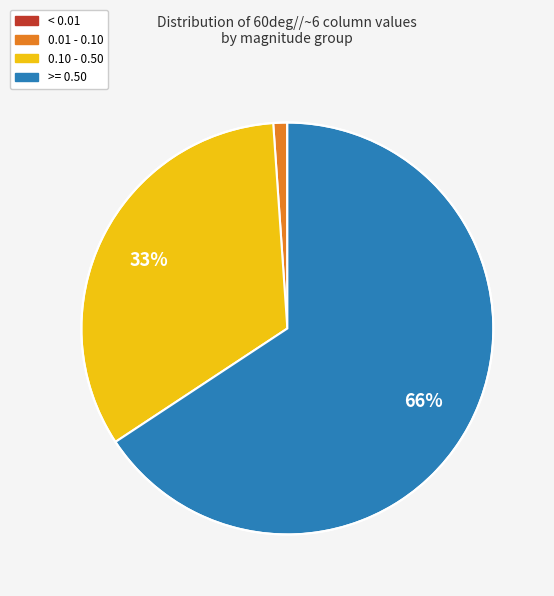

Which slice represents more than half of the pie?

>= 0.50